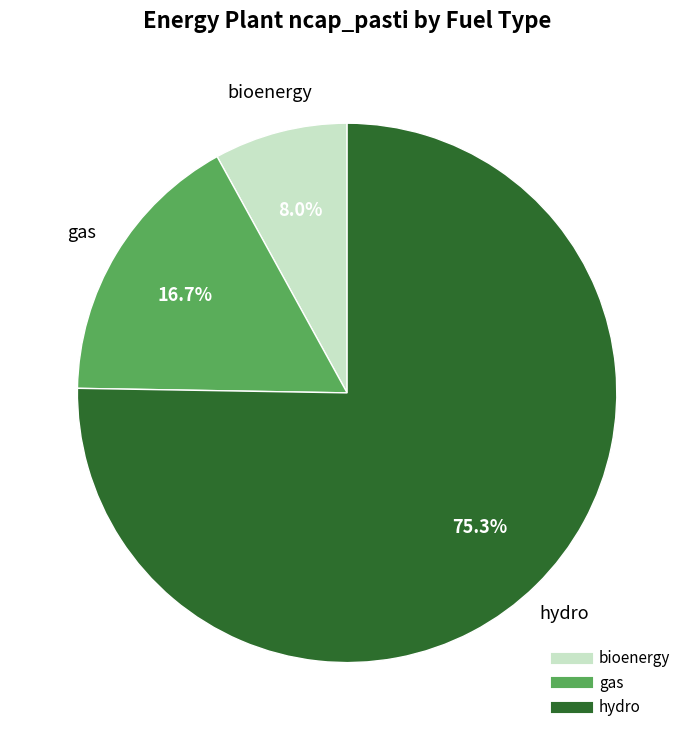

Does any single category account for the majority?

Yes